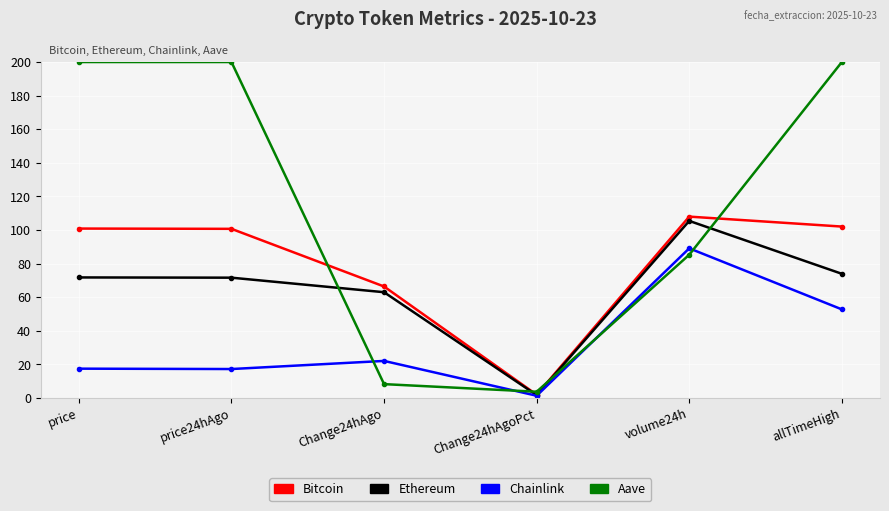

What is the minimum value for Chainlink?

1.3